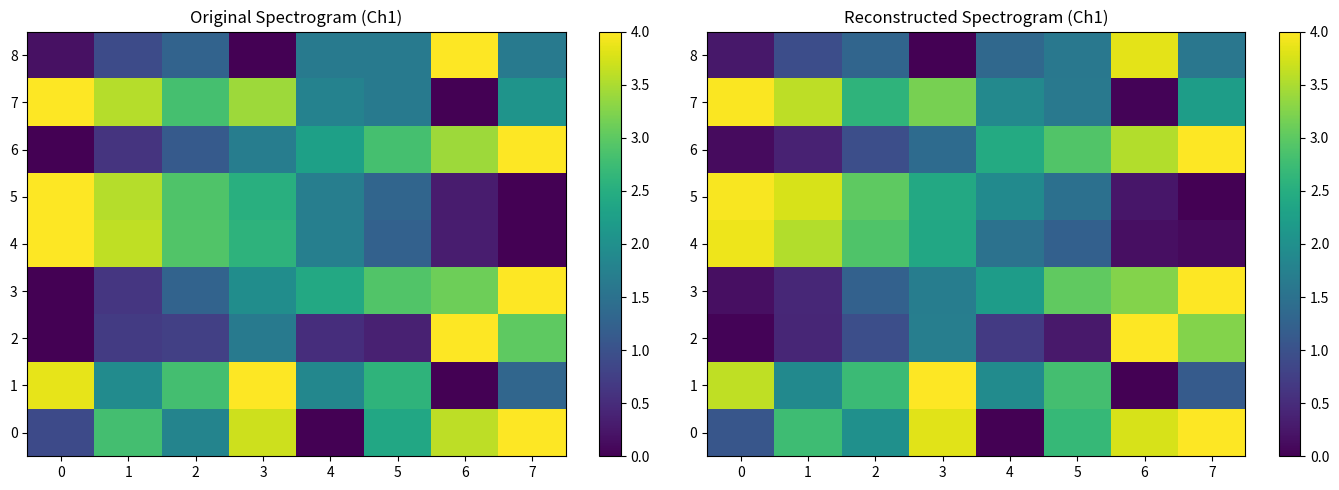

How many data points in 8 are above 1?

5